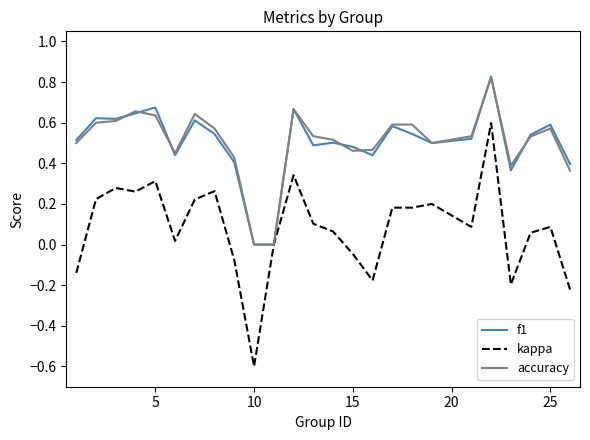

How many categories are shown in the chart?

25